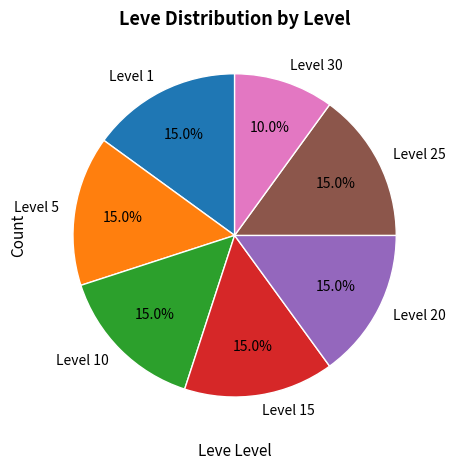

Count the number of slices in the pie.

7